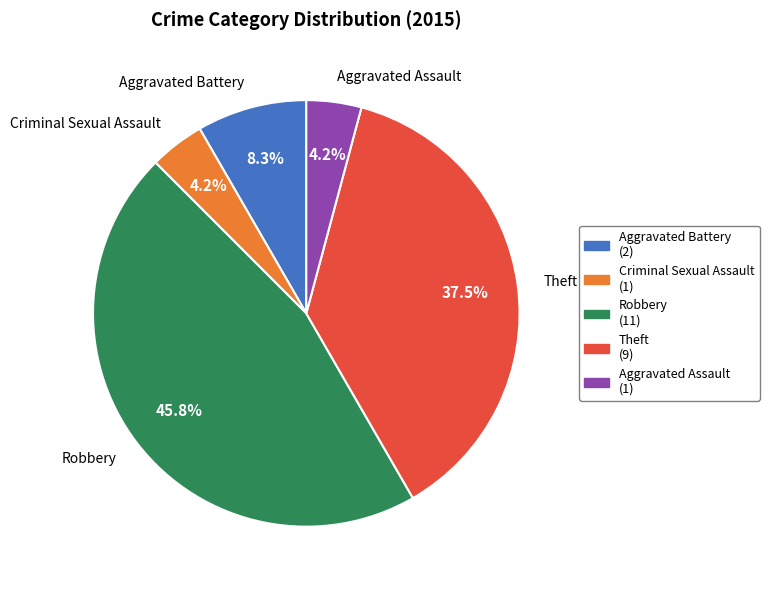

Is there a majority slice in this chart?

No